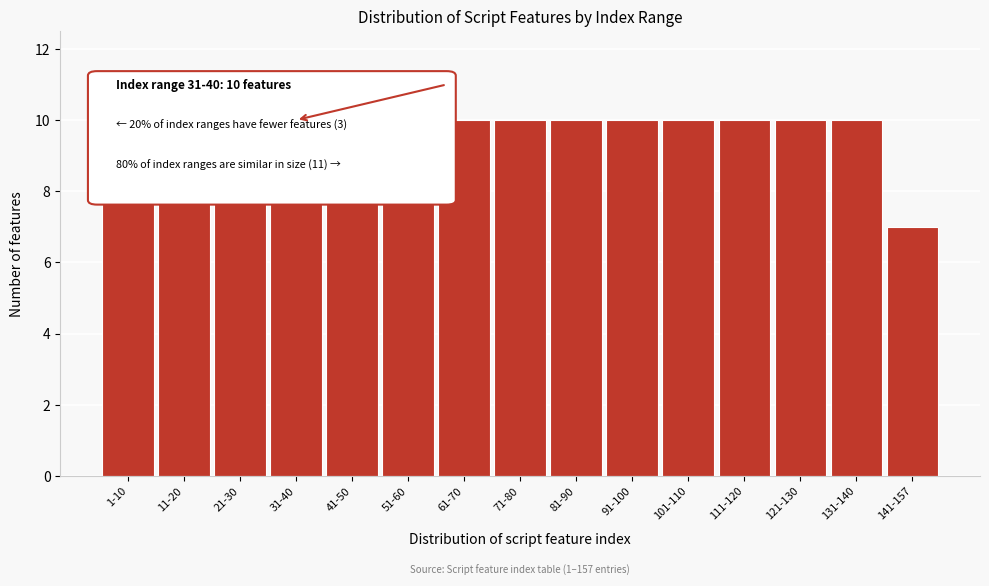

Where is the data nearest to the value 8?

141-157